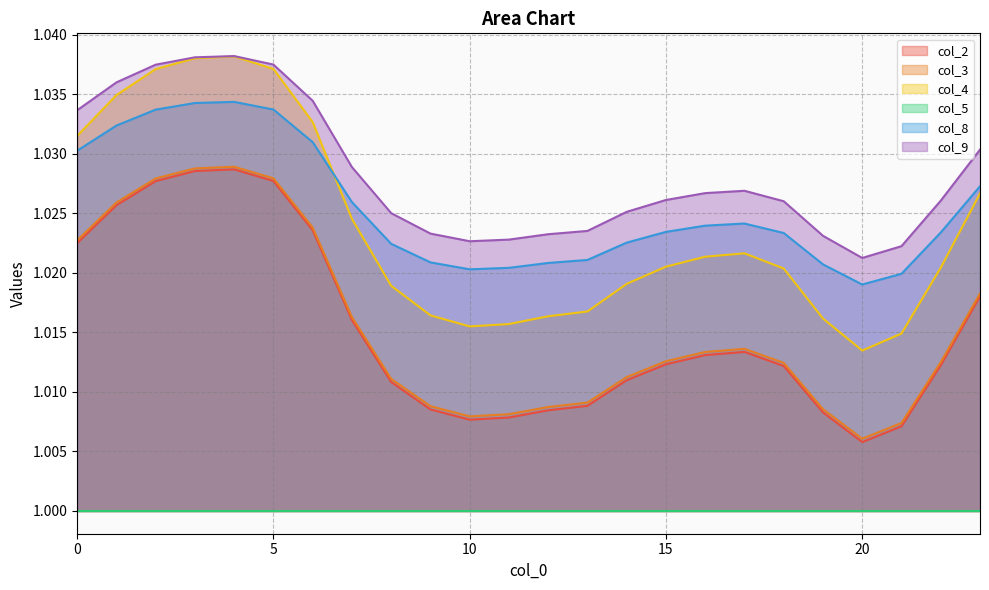

At which category does col_4 reach its first local peak?

4